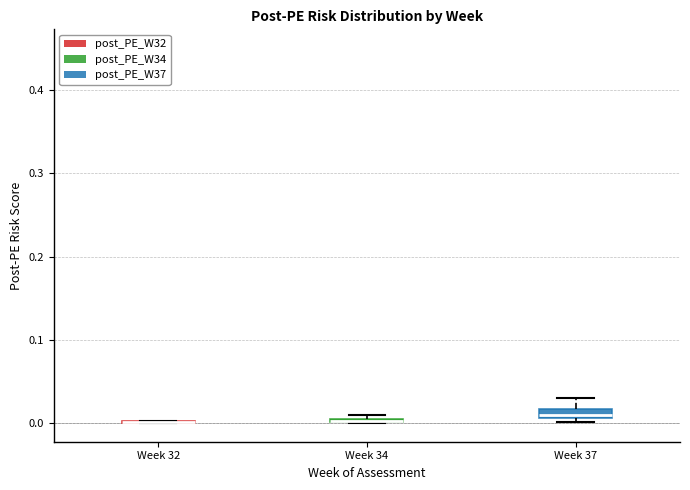

Where is the lower edge of the box for Week 34 on the y-axis? The values are not printed on the chart, so give them approximately, as read against the axis.

0.00